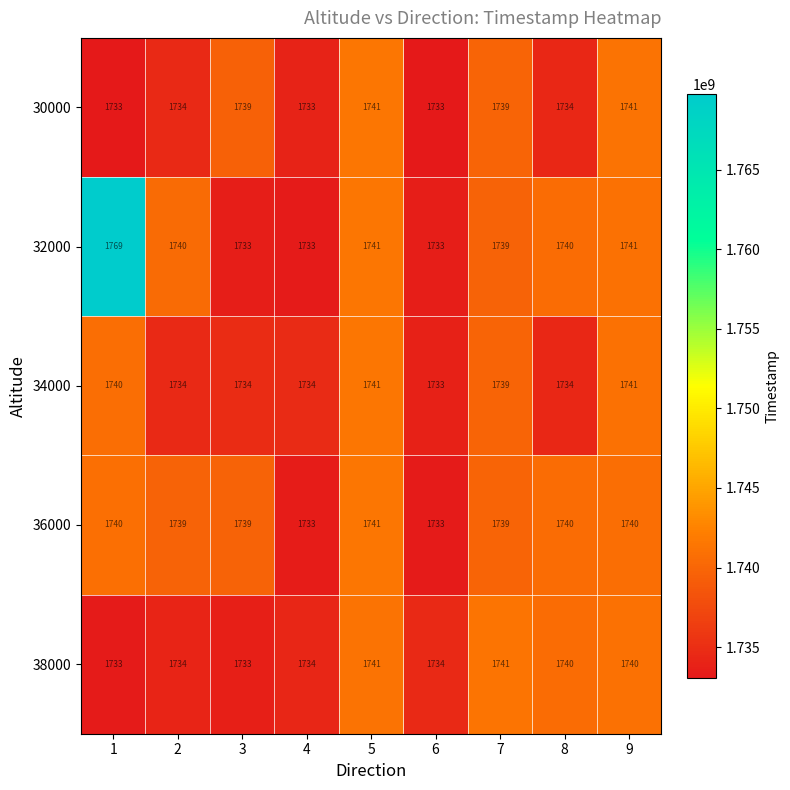

What is the difference between the highest and lowest values at 8?

6